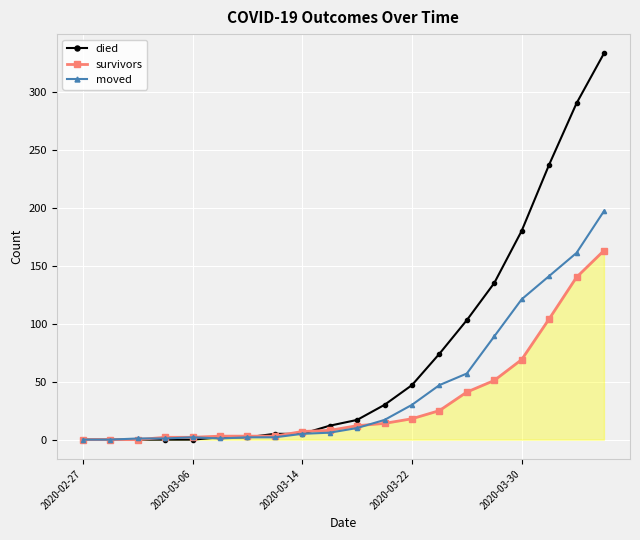

How many distinct data groups are displayed?

3